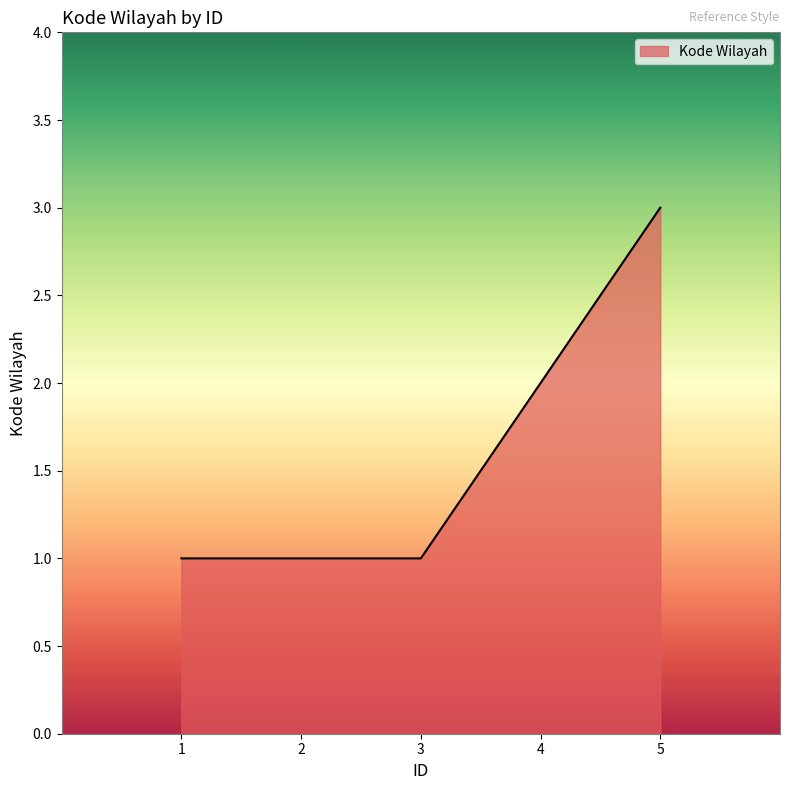

Read the value at 3.

1